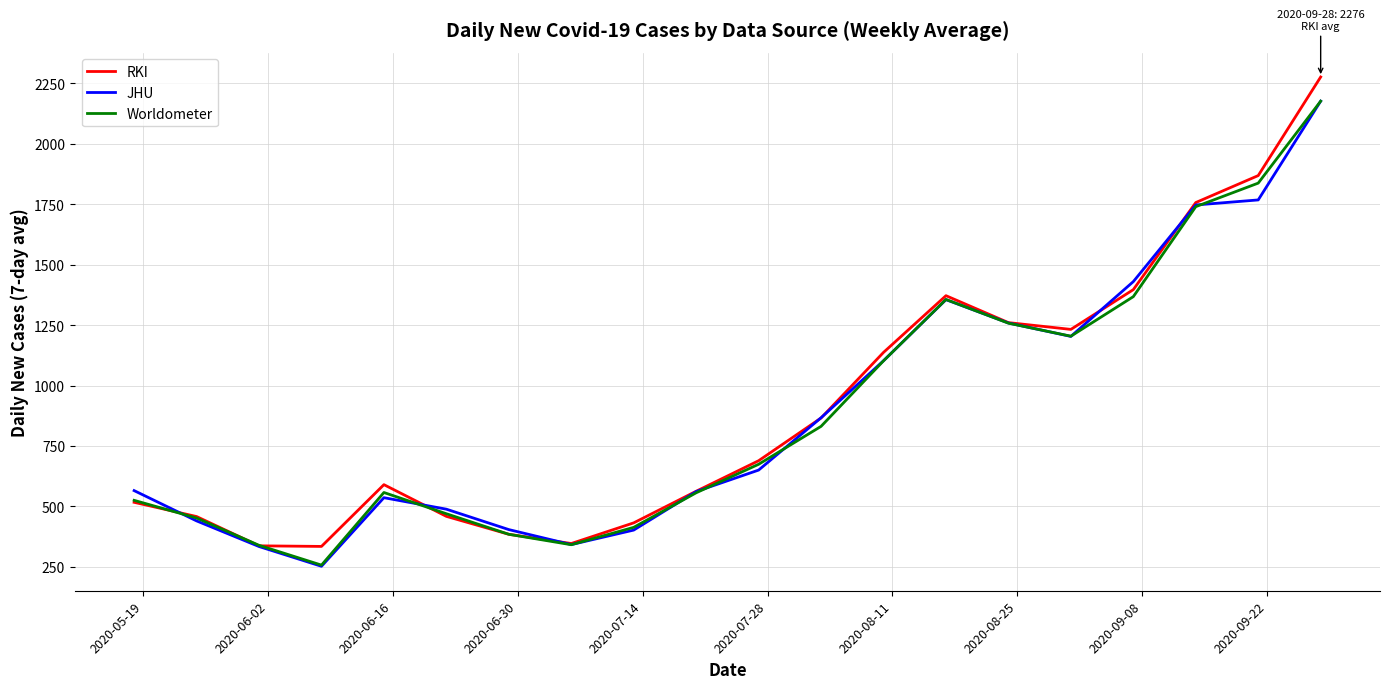

Which series has the widest spread of values?

RKI